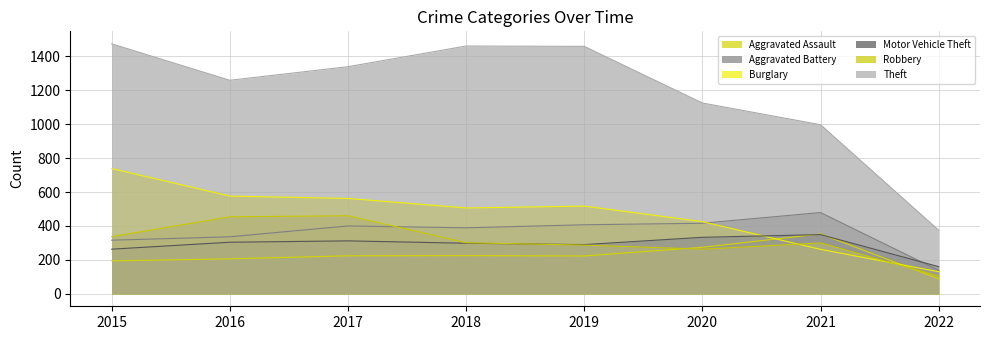

Between 2019 and 2021, which is larger?

2021